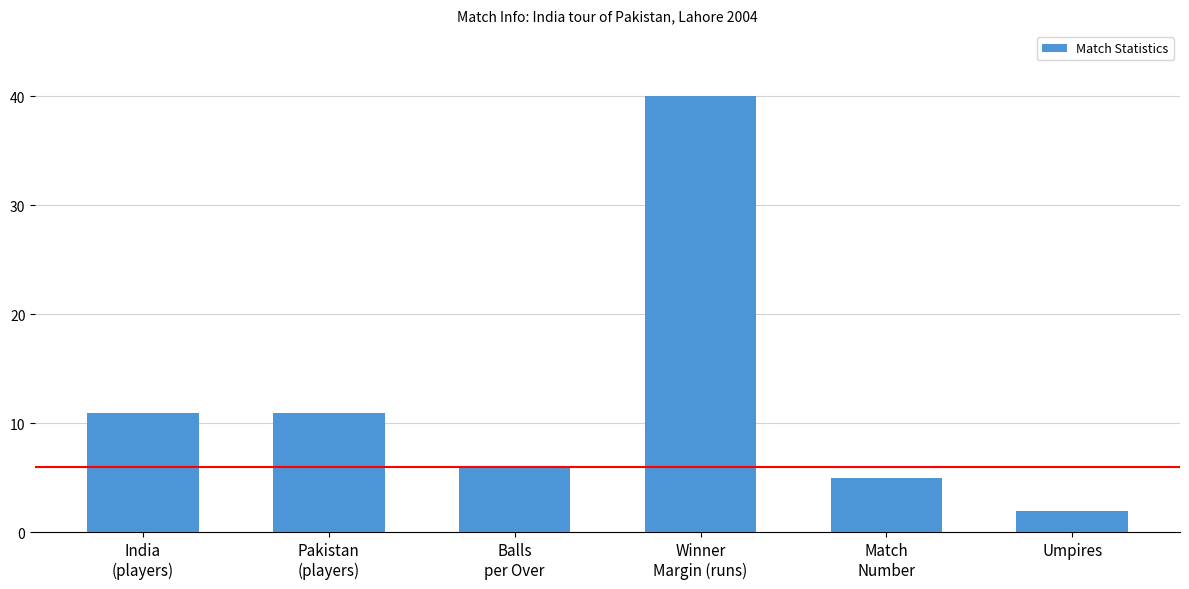

What is the difference between the maximum and second lowest values?

35